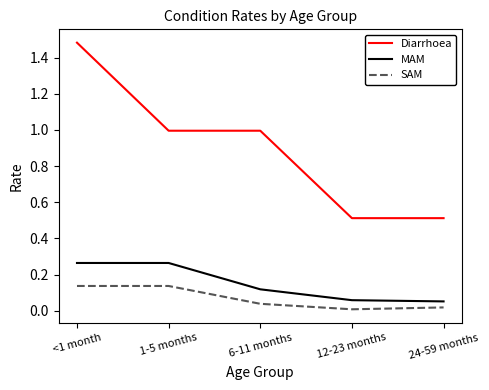

The MAM series shows 0.2 at 6-11 months. True or false?

False